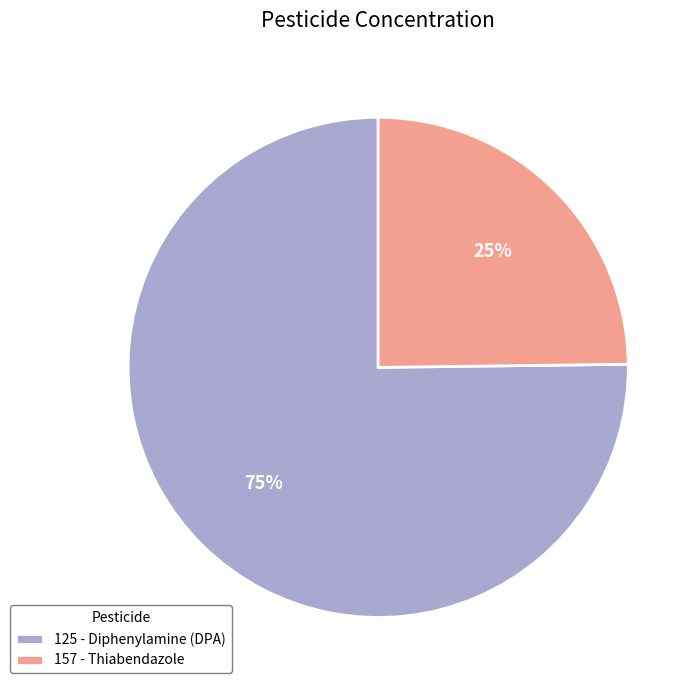

How many segments does this pie chart have?

2